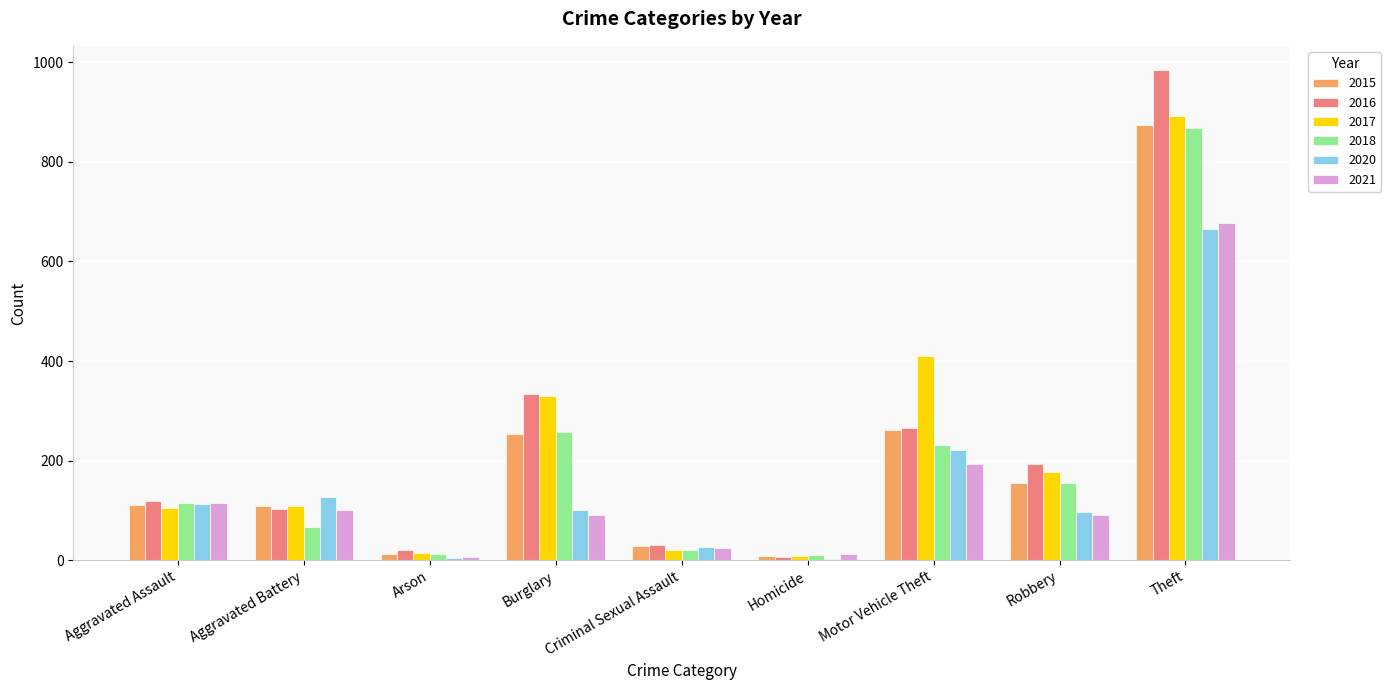

What is the maximum value shown in the chart?

984